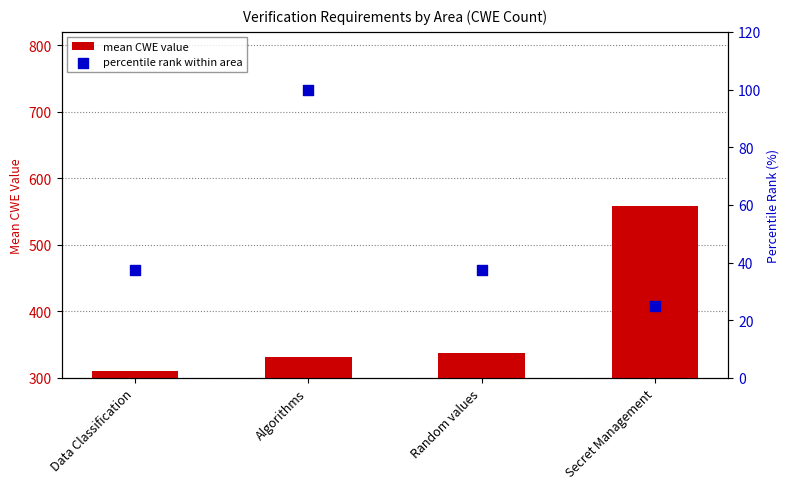

Is the value of percentile rank within area at Random values greater than the value of mean CWE value at Random values?

No